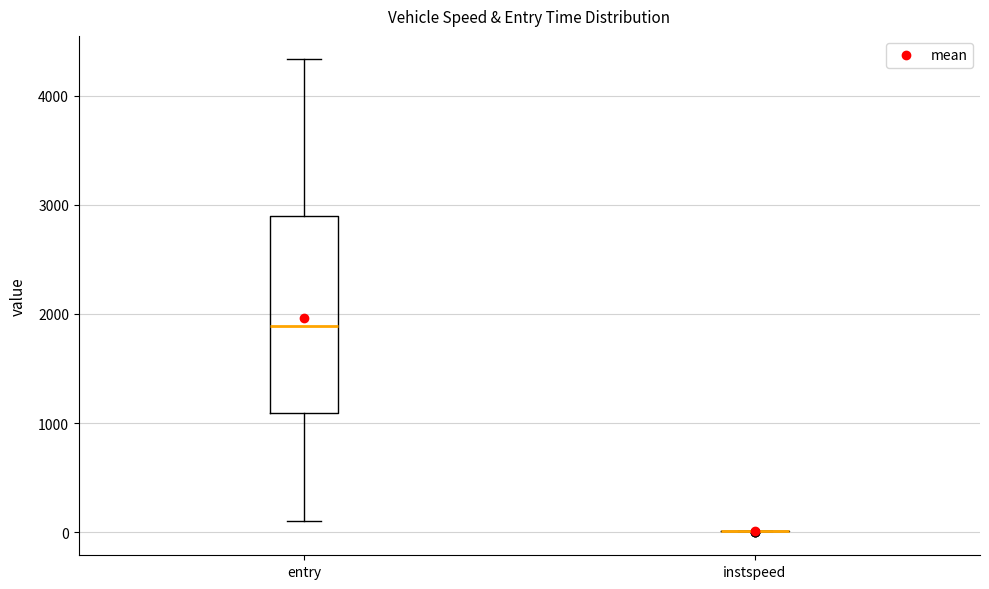

Reading left to right, transcribe this box plot: for each box, give where its median line is, the range the box spans, and where its two whiskers end, as read against the y-axis. The values are not printed on the chart, so give them approximately, as read against the axis.

entry: median 1900, box 1100 to 2900, whiskers 100 to 4300
instspeed: box collapsed to a line at 0, whiskers 0 to 0